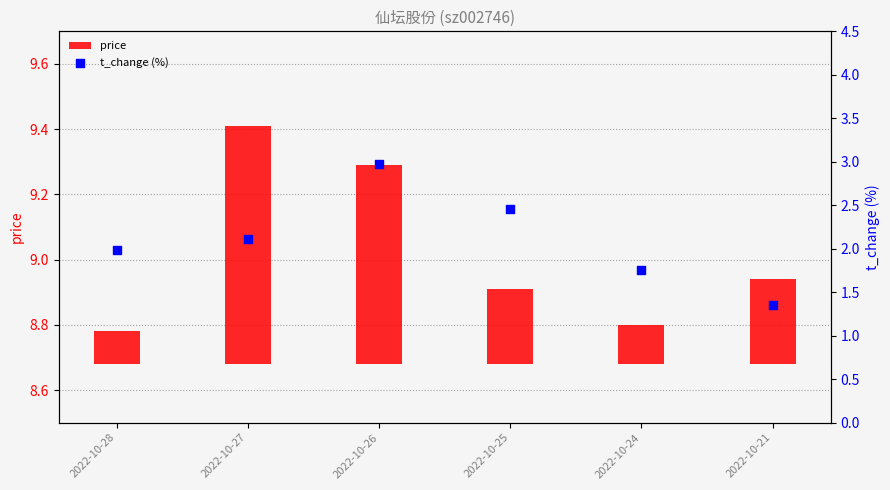

Which series reaches the minimum Y coordinate?

price